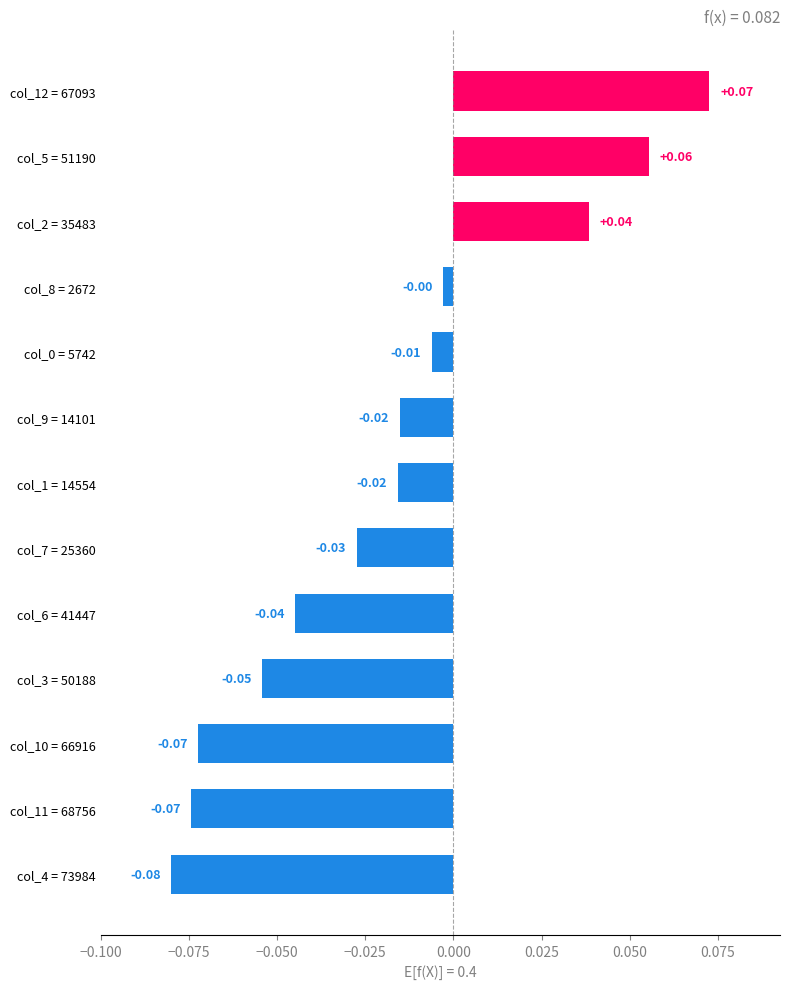

Which has a higher value, col_2 = 35483 or col_7 = 25360?

col_2 = 35483